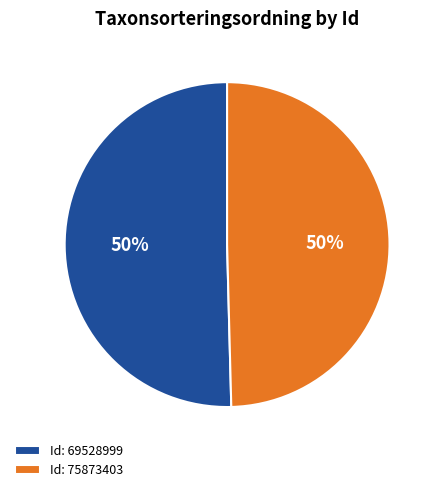

How many segments does this pie chart have?

2